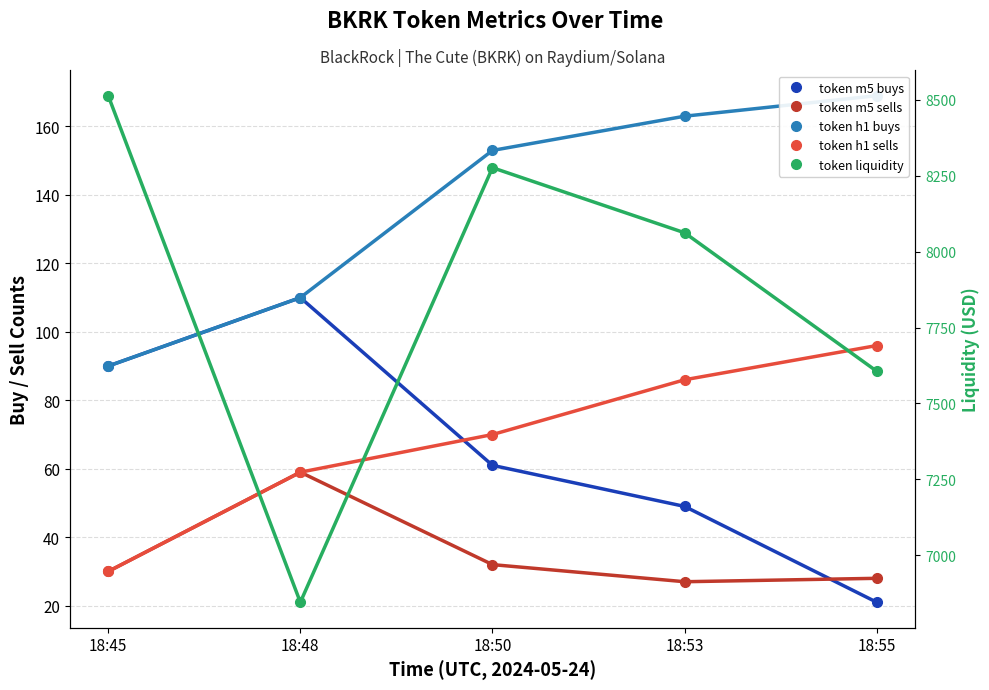

What are all the series names shown in the legend?

token m5 buys, token m5 sells, token h1 buys, token h1 sells, token liquidity